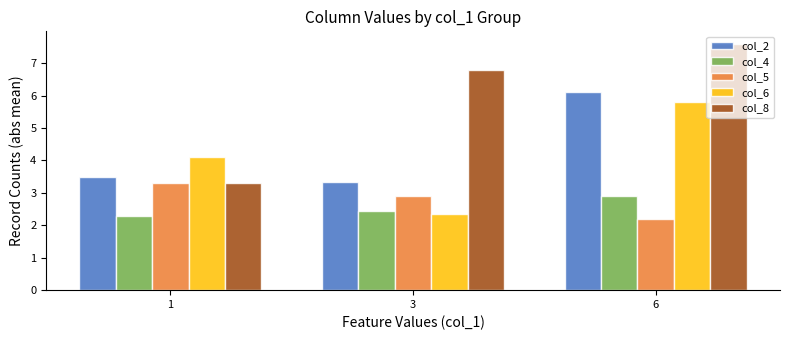

Which series has the largest total across all categories?

col_8